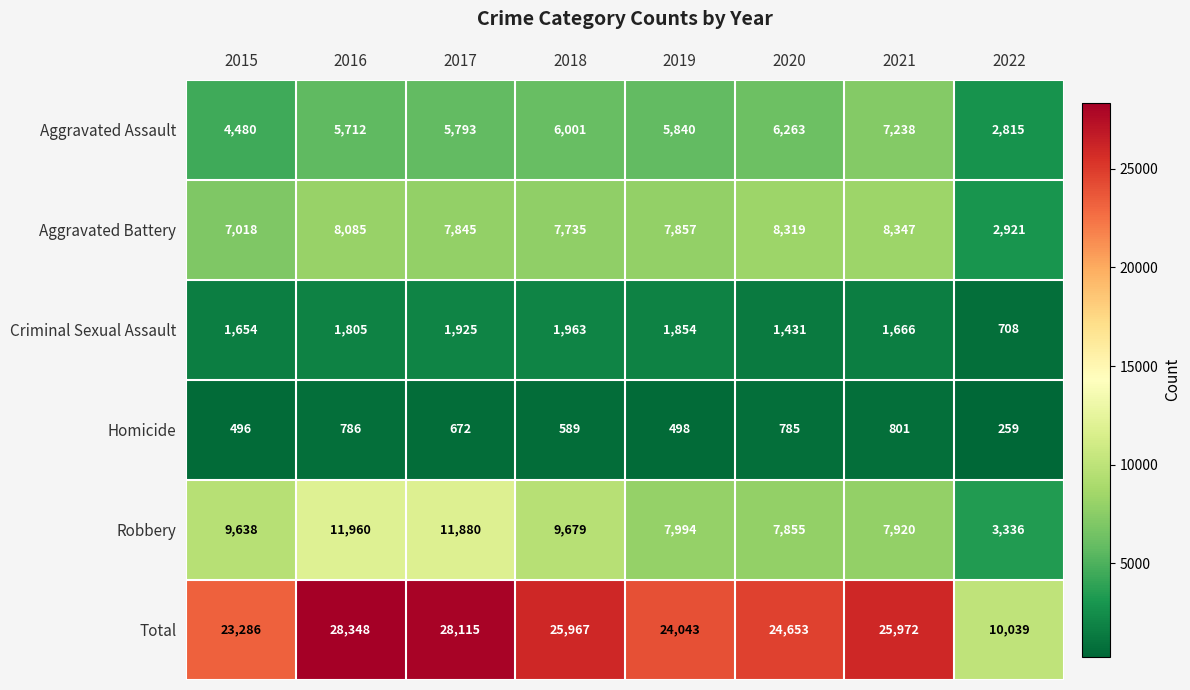

Is the value of Aggravated Battery at 2022 greater than the value of Criminal Sexual Assault at 2017?

Yes